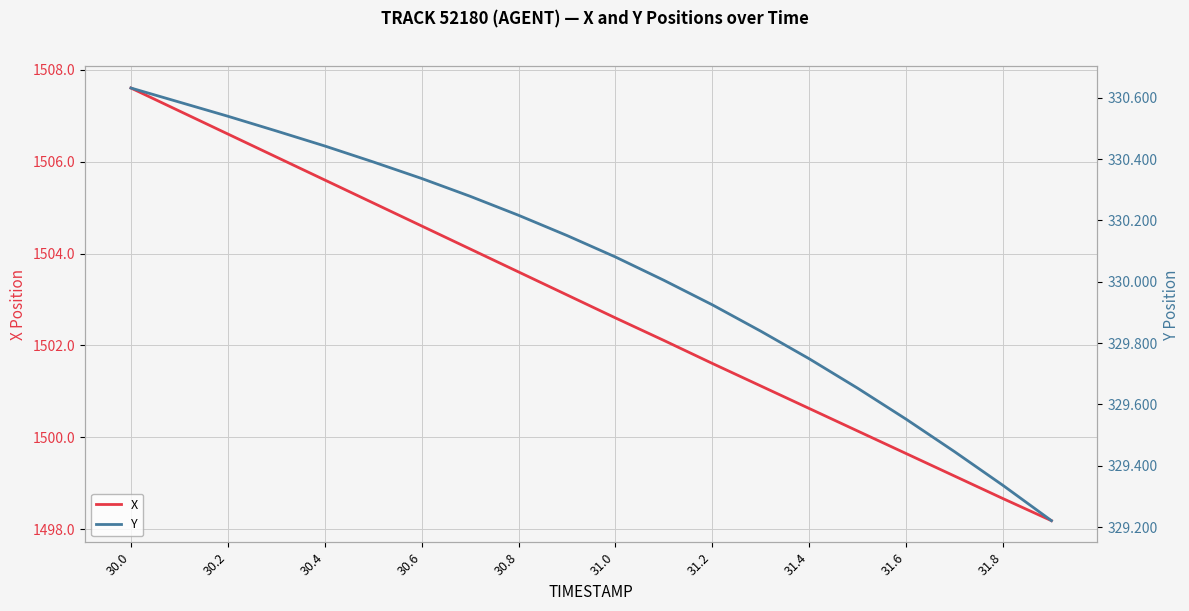

The value of X at 30.4 is 1505.6. True or false?

True